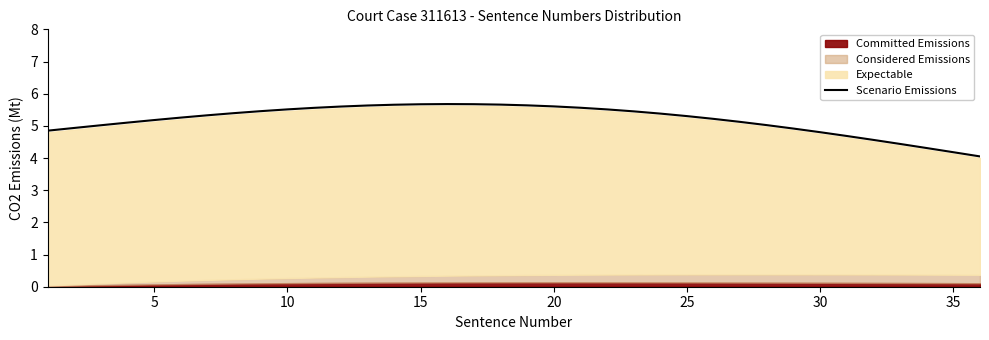

How many lines are shown in the chart?

1